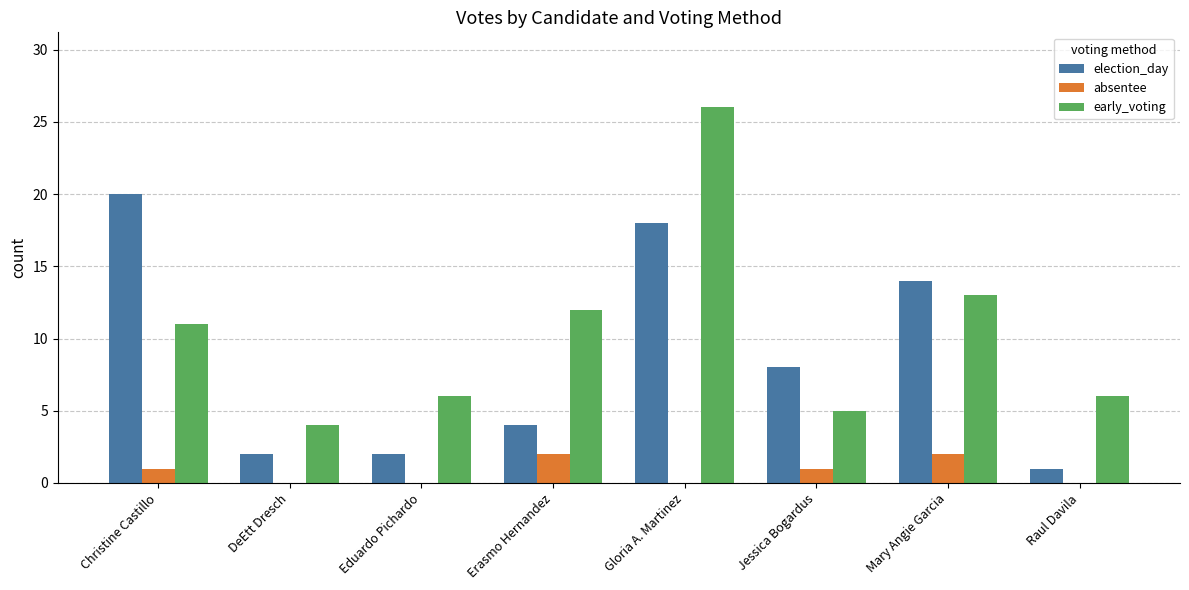

What is the sum of all election_day values?

69